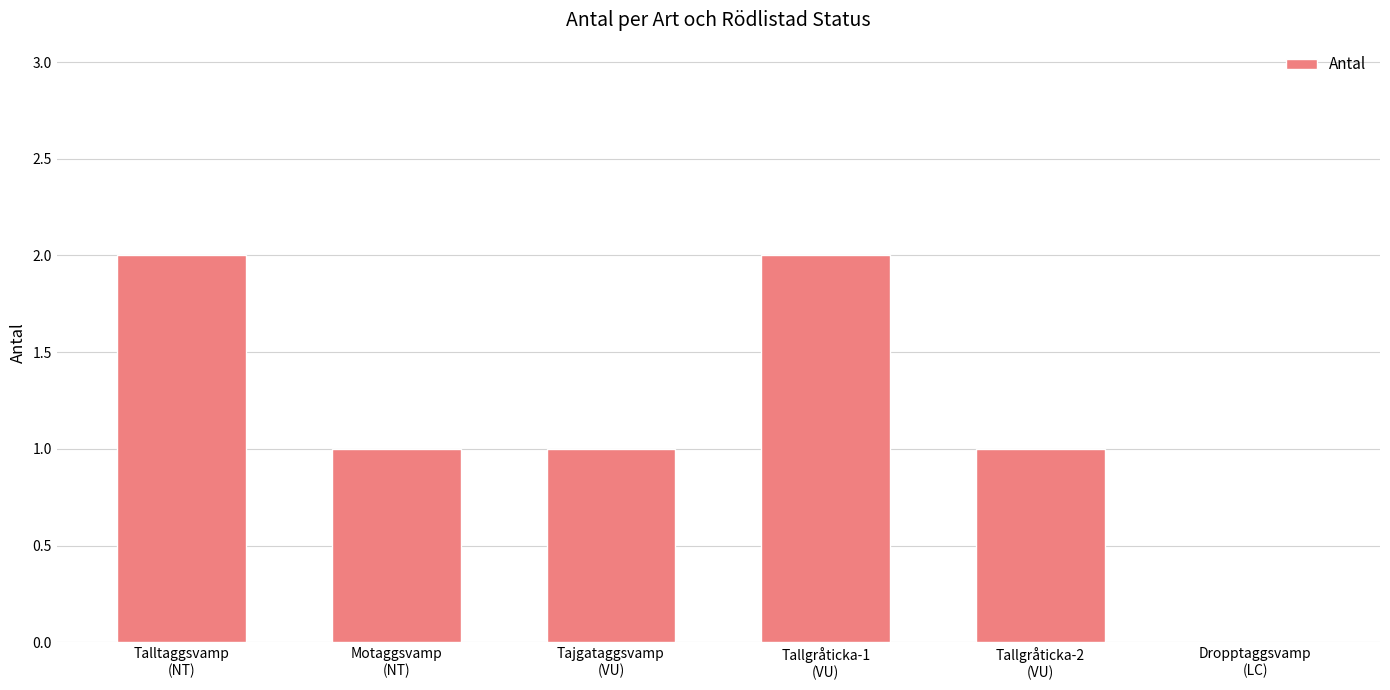

What is the sum of all values?

7